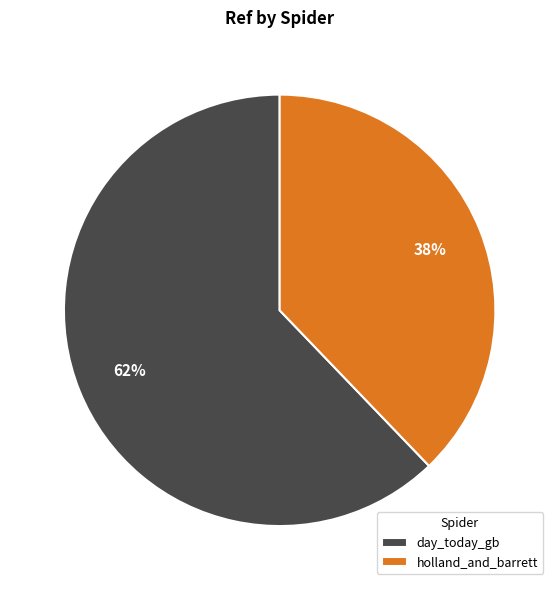

To the nearest percent, what is the difference between the largest and smallest slice percentages?

24%